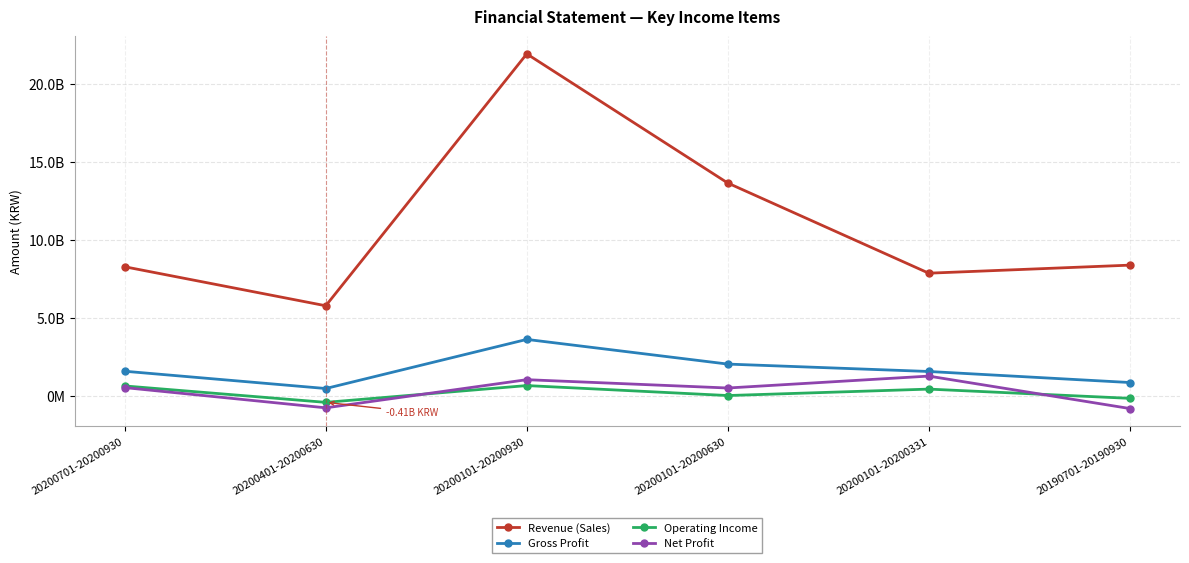

What are all the series names shown in the legend?

Revenue (Sales), Gross Profit, Operating Income, Net Profit